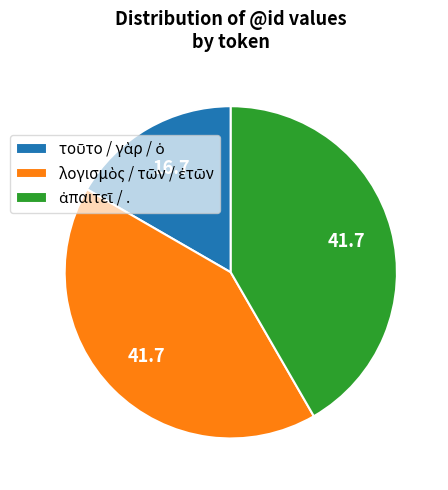

Is there any slice that represents more than half of the pie?

No